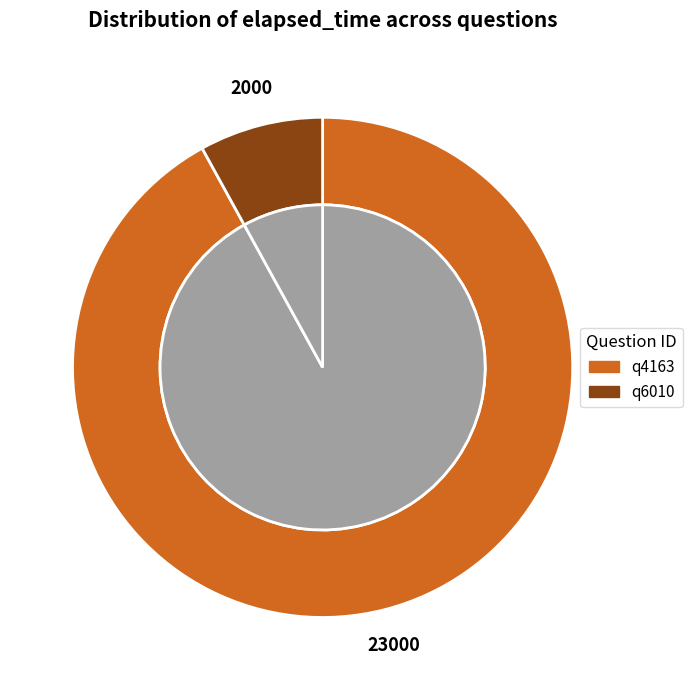

To the nearest percent, what percentage of the pie is q4163?

92%